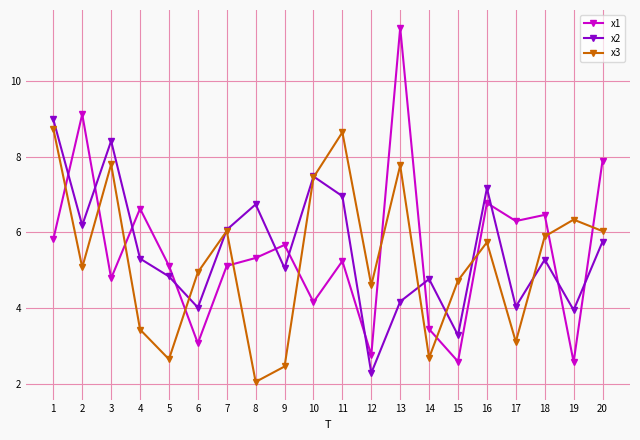

Read the x1 value at 3.

4.8